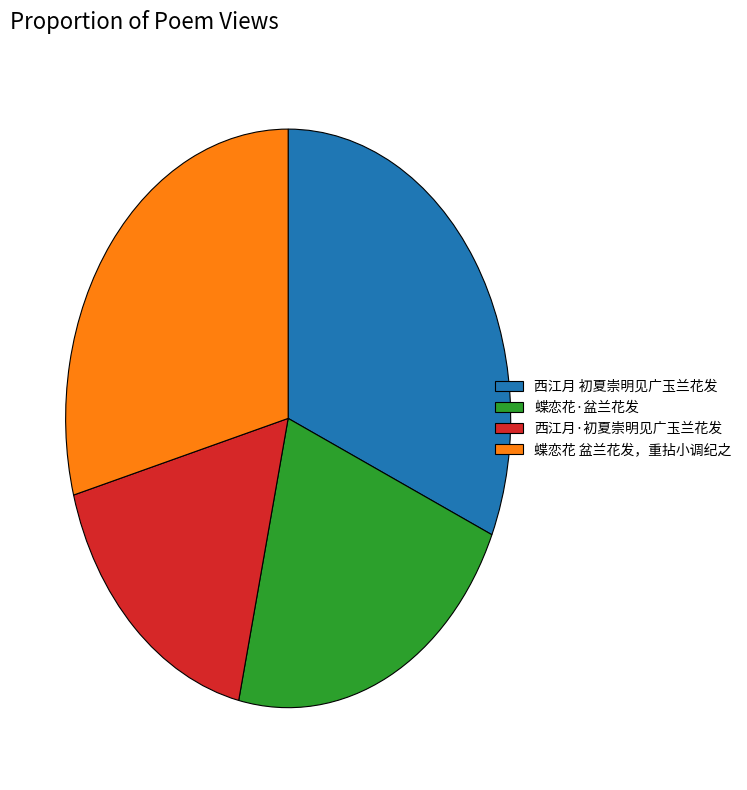

Is it true that 蝶恋花·盆兰花发 is 22% of the pie?

True